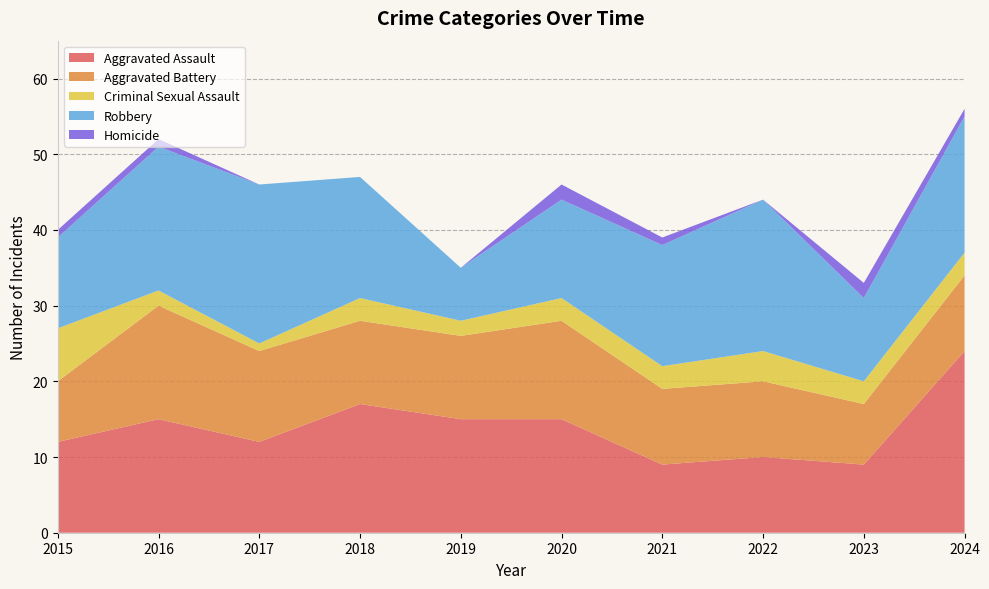

Reading right to left, transcribe all the data shown in this chart.

Aggravated Assault: 2024=24	2023=9	2022=10	2021=9	2020=15	2019=15	2018=17	2017=12	2016=15	2015=12
Aggravated Battery: 2024=10	2023=8	2022=10	2021=10	2020=13	2019=11	2018=11	2017=12	2016=15	2015=8
Criminal Sexual Assault: 2024=3	2023=3	2022=4	2021=3	2020=3	2019=2	2018=3	2017=1	2016=2	2015=7
Robbery: 2024=18	2023=11	2022=20	2021=16	2020=13	2019=7	2018=16	2017=21	2016=19	2015=12
Homicide: 2024=1	2023=2	2022=0	2021=1	2020=2	2019=0	2018=0	2017=0	2016=1	2015=1